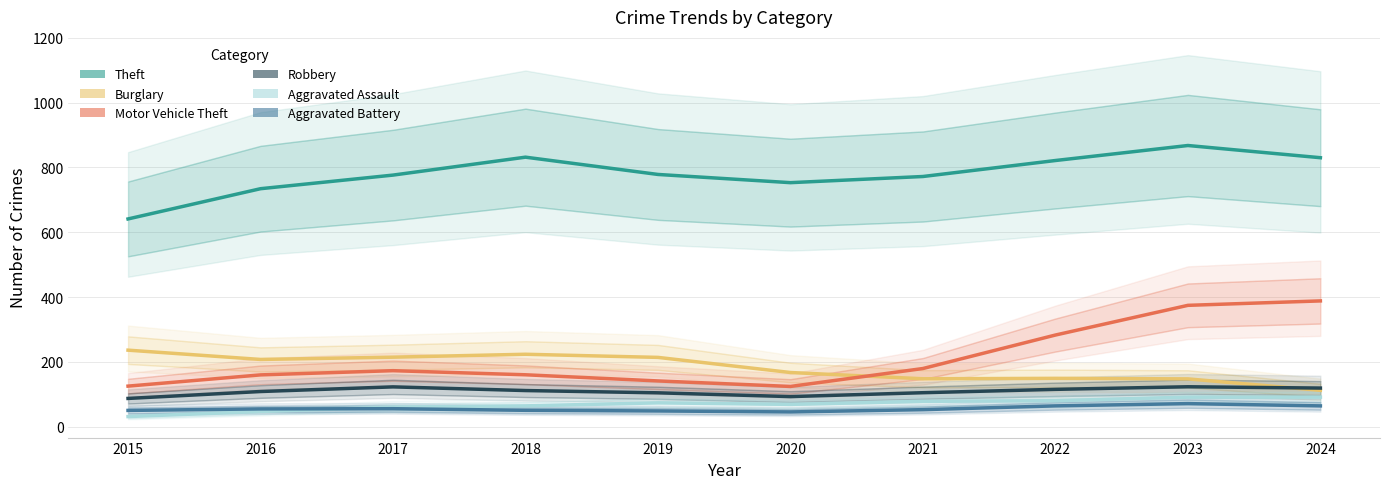

How many lines are shown in the chart?

6